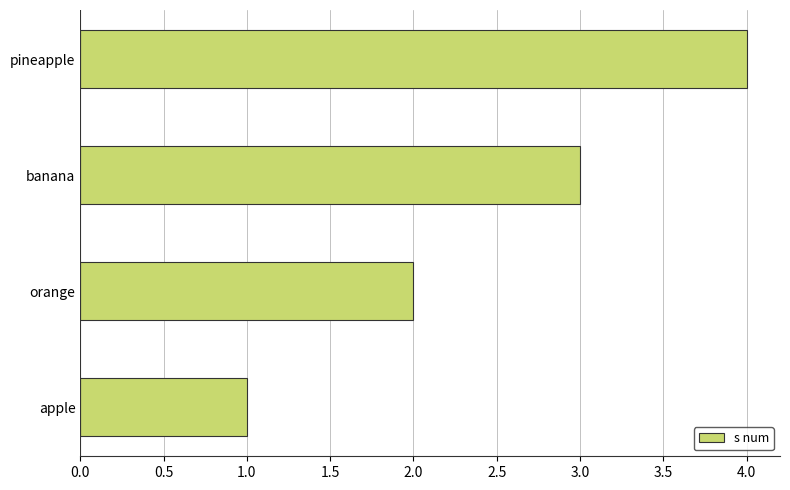

What is the maximum value shown in the chart?

4